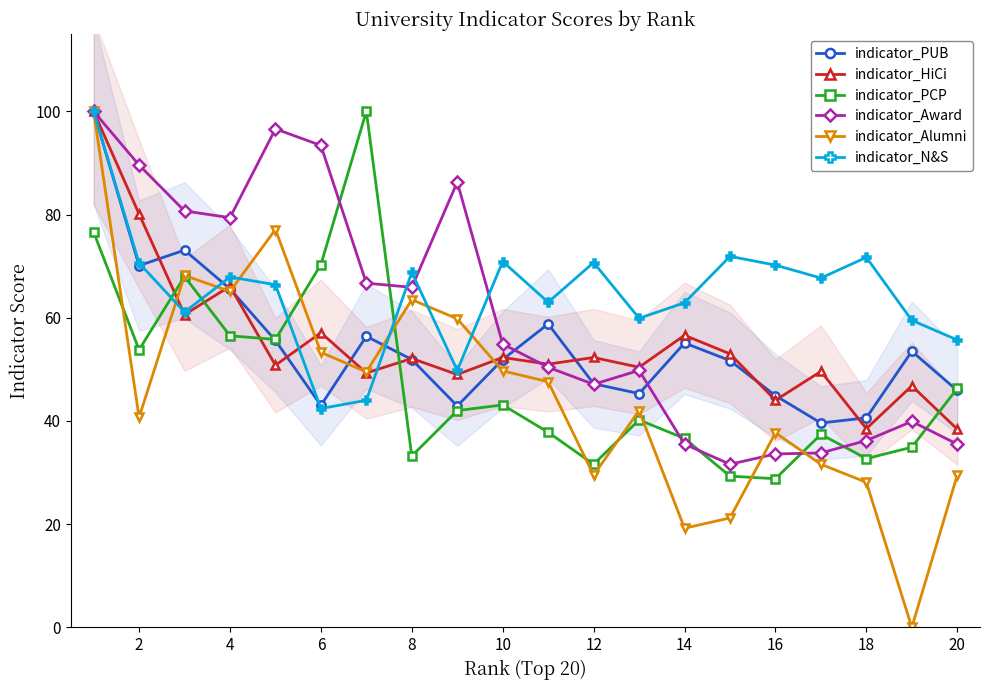

The indicator_Alumni series shows 29.6 at 14. True or false?

False